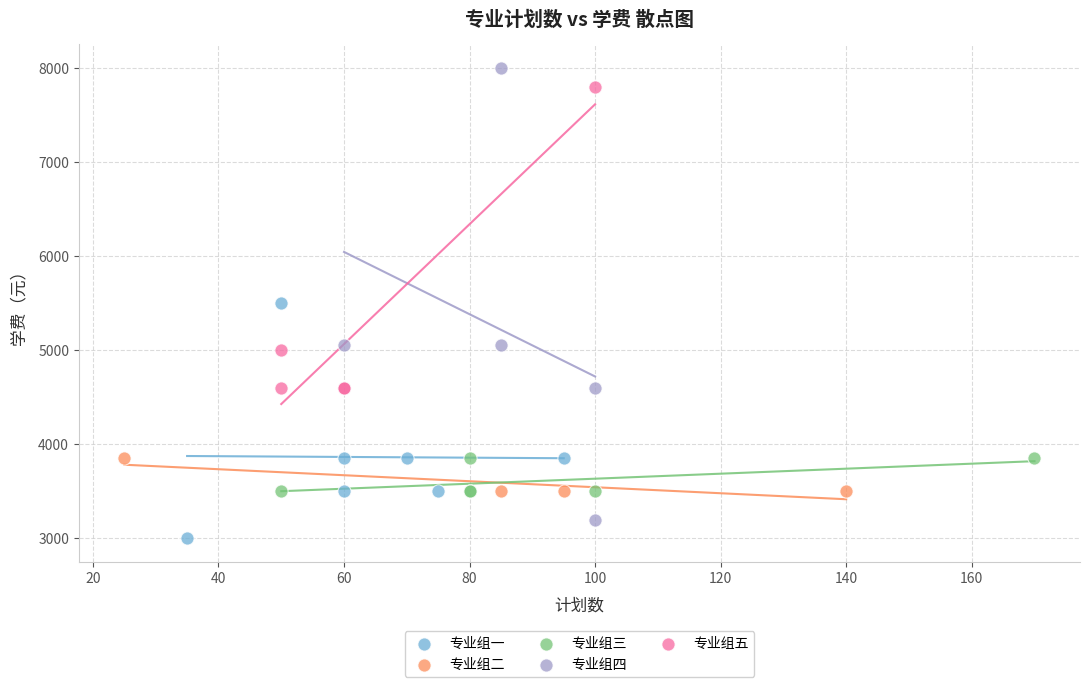

Which series reaches the minimum Y coordinate?

专业组一